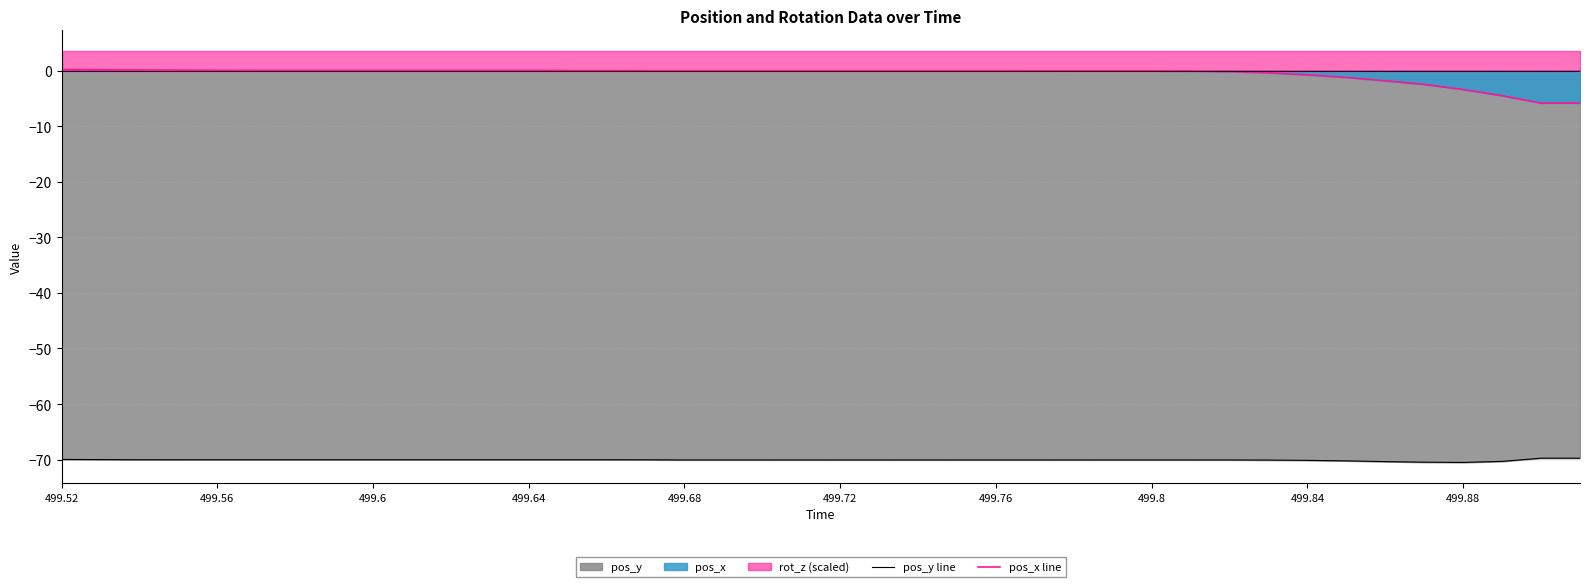

Count the number of categories in the chart.

40